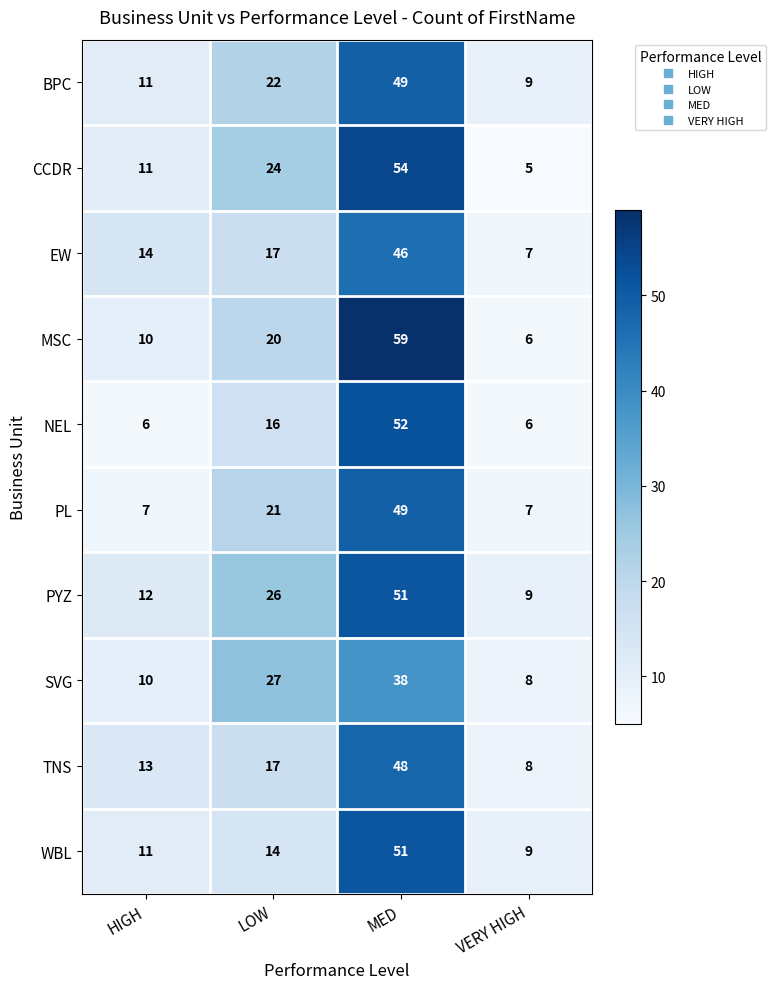

What is the smallest value displayed?

5